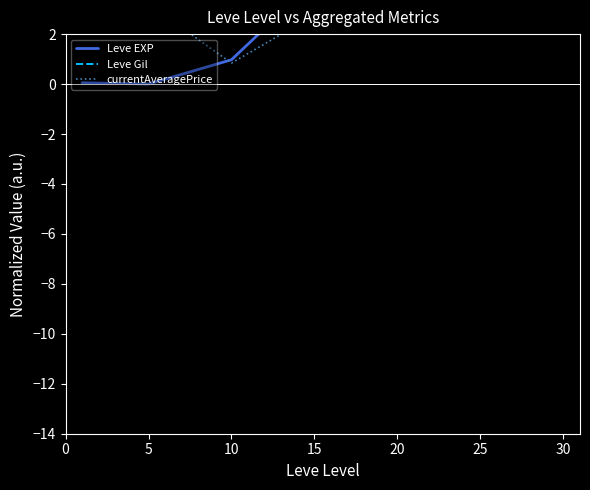

The value of Leve Gil at 15 is 3.7. True or false?

True